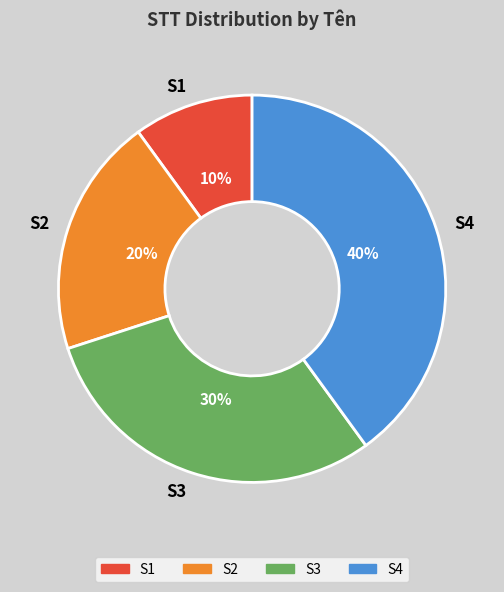

To the nearest percent, what portion does S1 represent?

10%